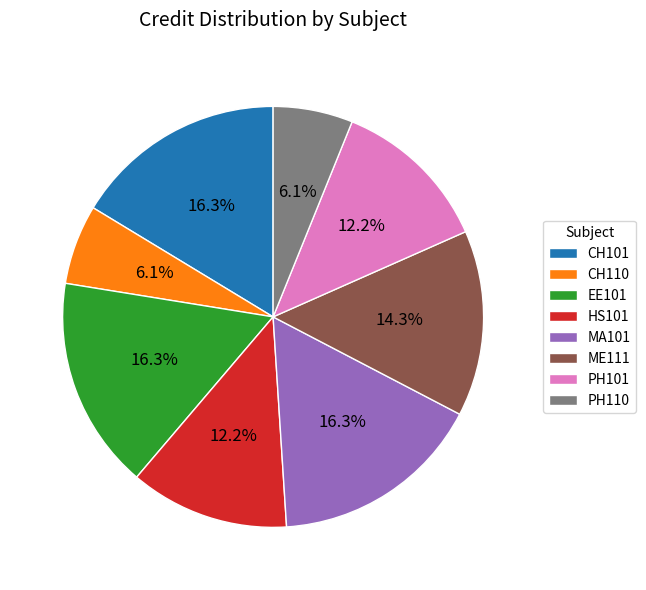

To the nearest percent, what is the difference between the largest and smallest slice percentages?

10%